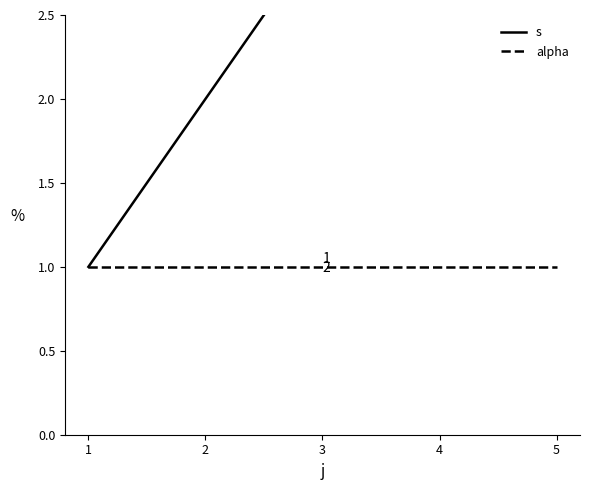

Between 2 and 4, which series saw the biggest shift?

s